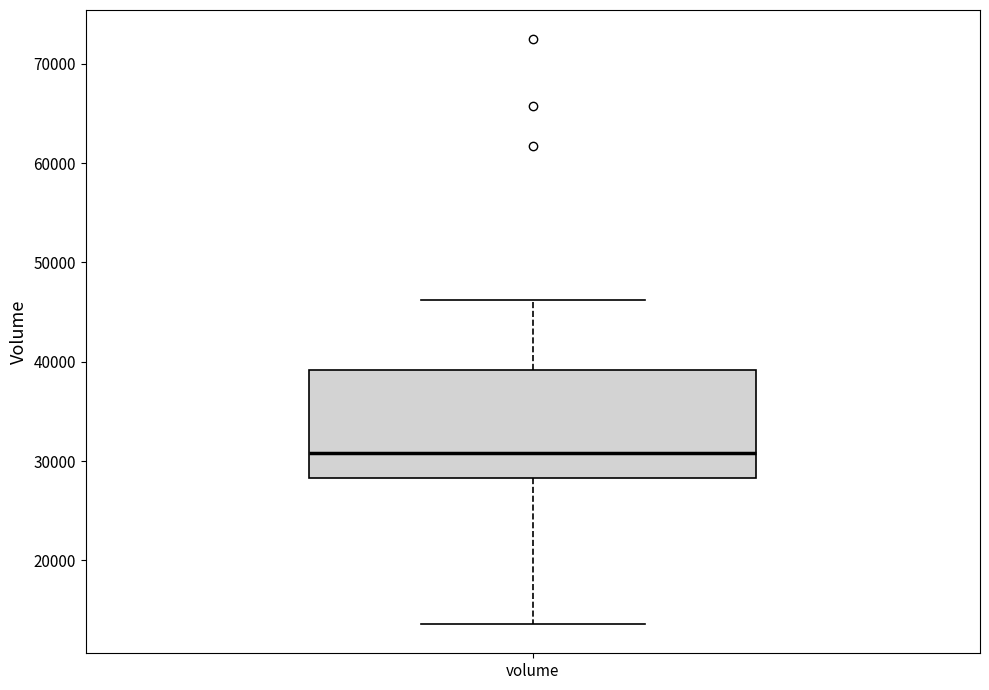

Where does the upper whisker of the box for volume end on the y-axis? The values are not printed on the chart, so give them approximately, as read against the axis.

46000